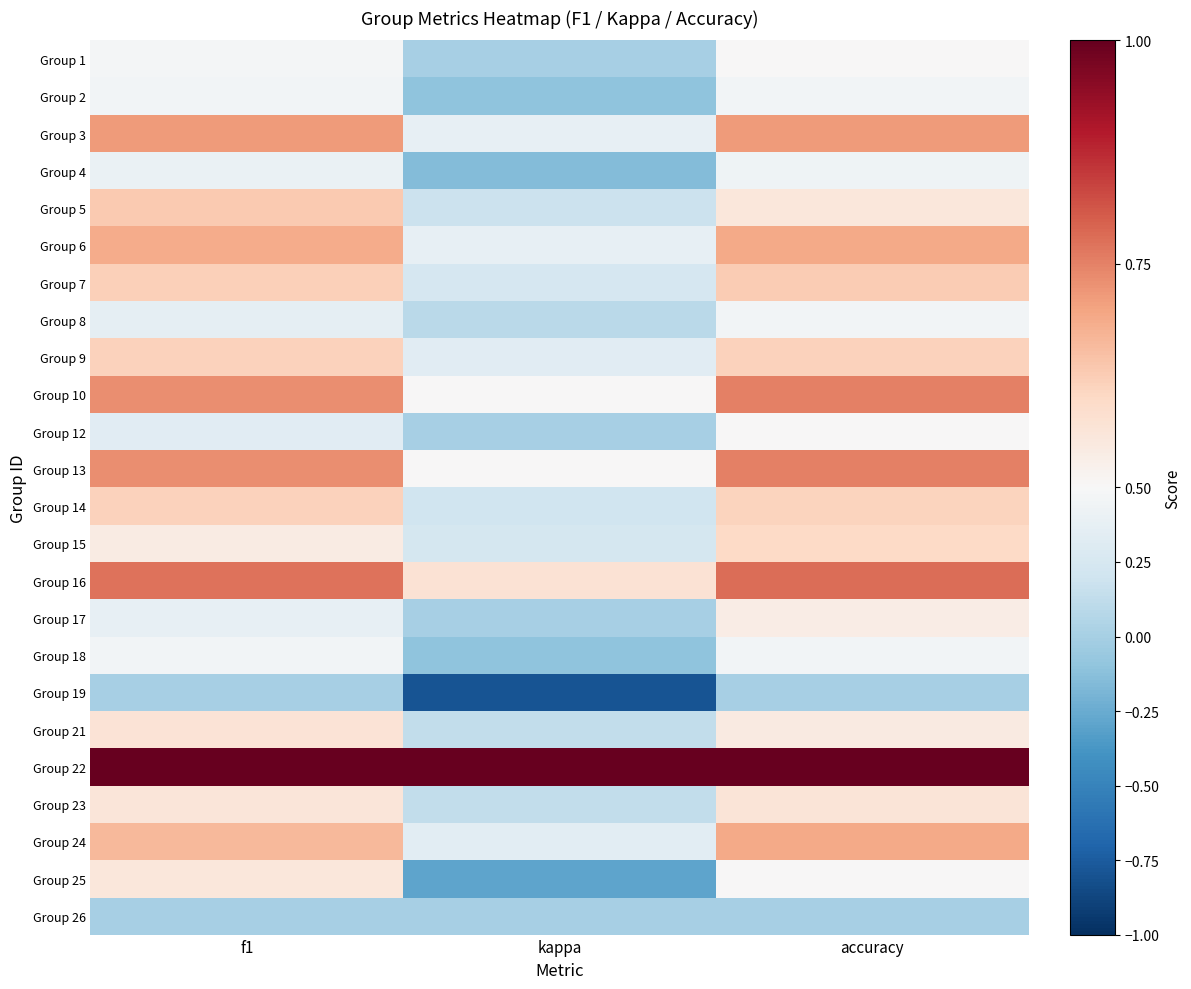

At which category does the chart reach its minimum across all series?

kappa